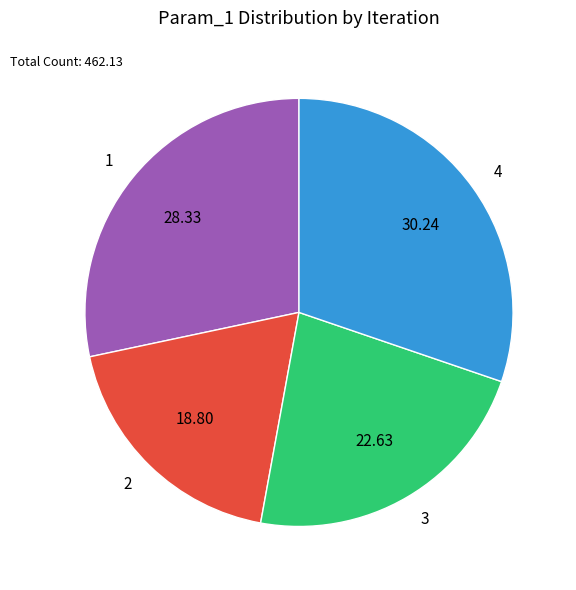

Approximately how many times larger is the value at 2 compared to 4?

0.6